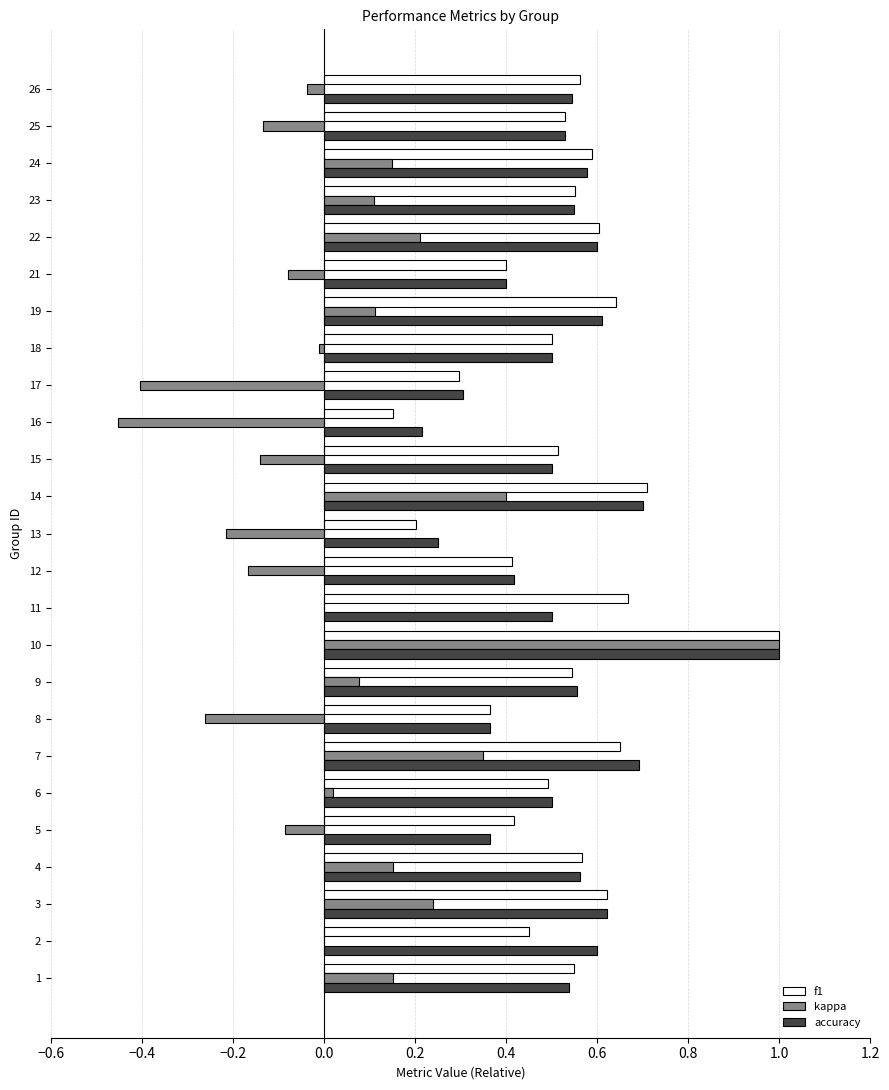

Where is f1 nearest to the value 0?

16